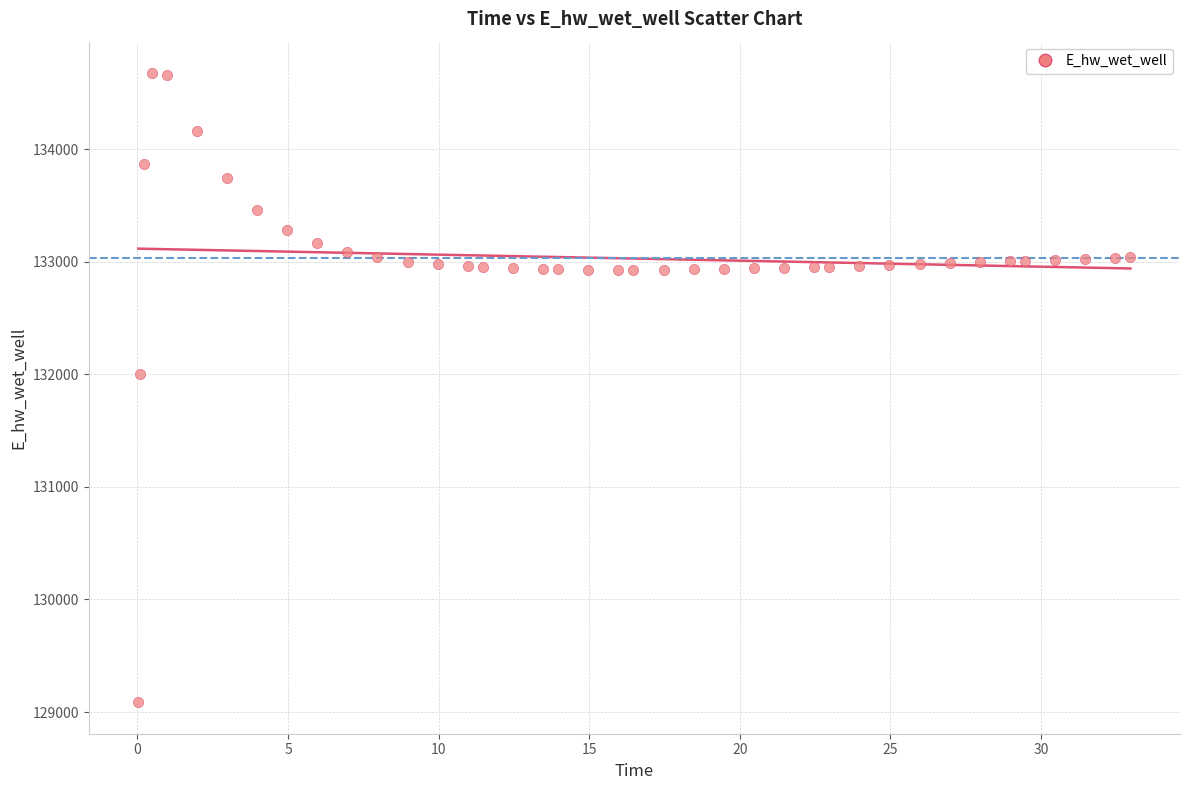

What is the range of Y values (max minus min)?

5586.4